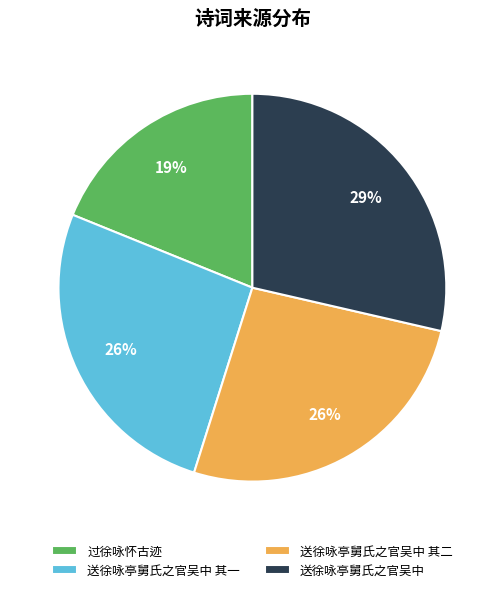

The 送徐咏亭舅氏之官吴中 其一 slice represents 41% of the pie. True or false?

False